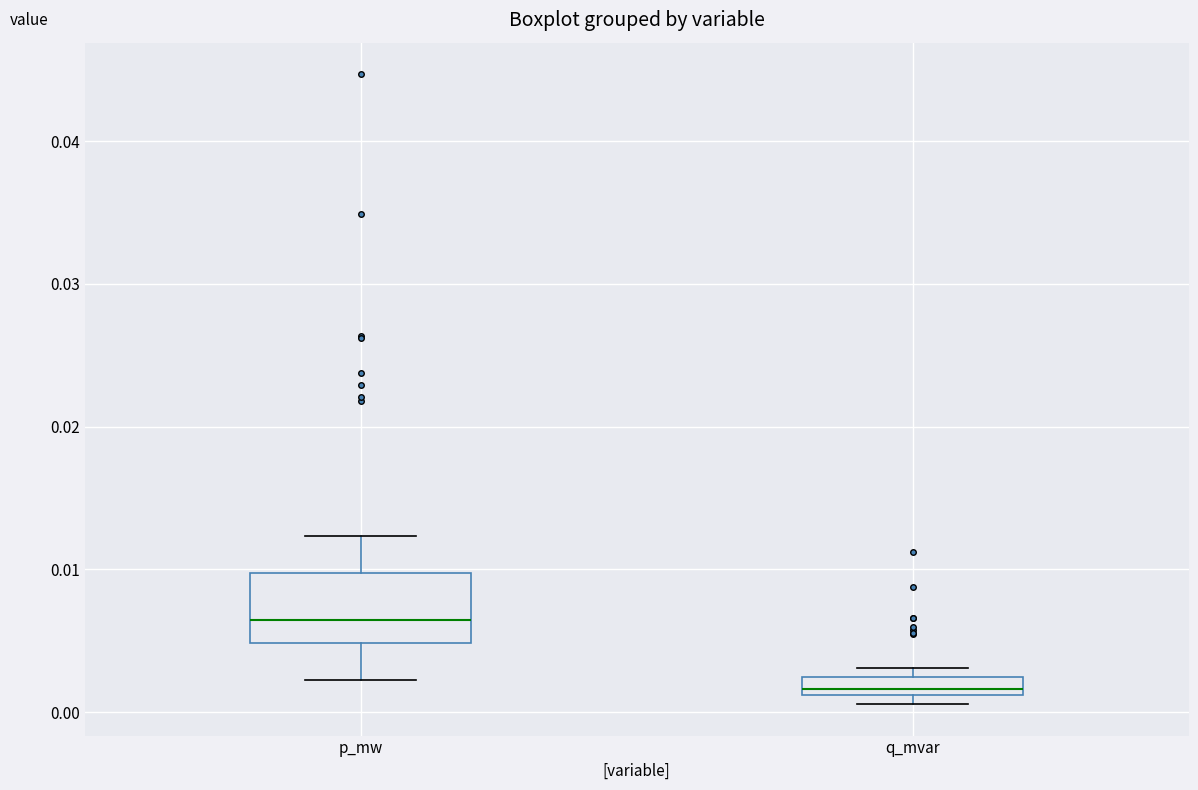

Which box is the tallest, from its lower edge to its upper edge?

p_mw